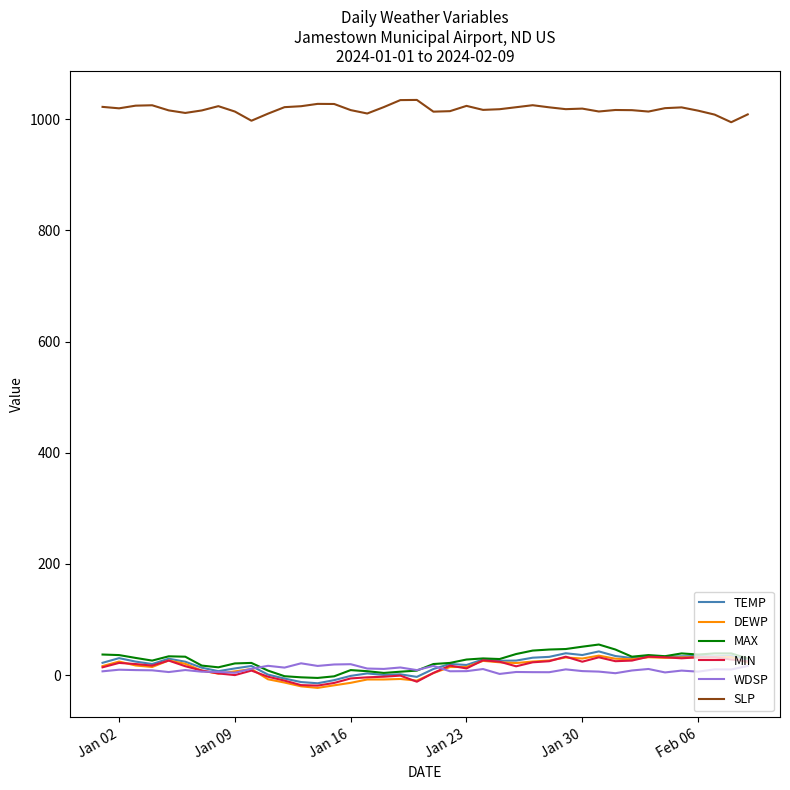

Which series has the largest total across all categories?

SLP